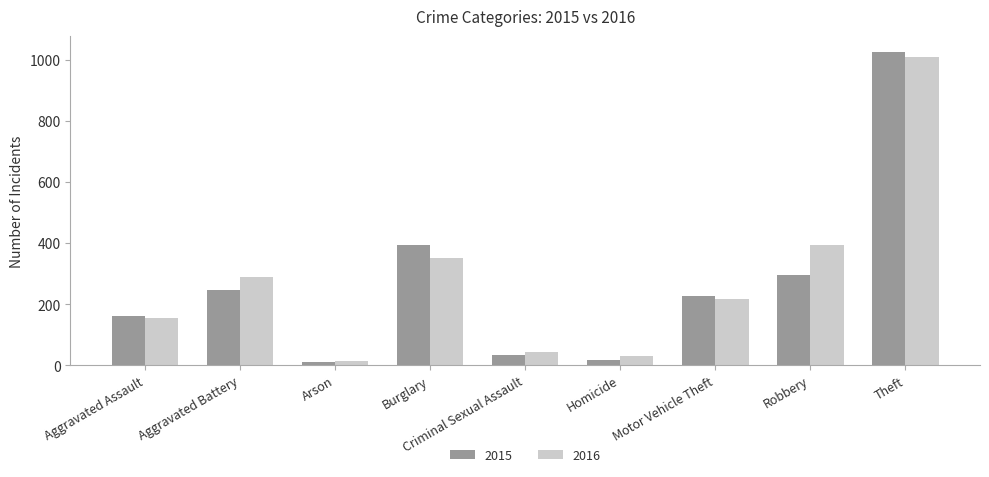

What value does the 2015 series have at Aggravated Battery, to the nearest 50?

250